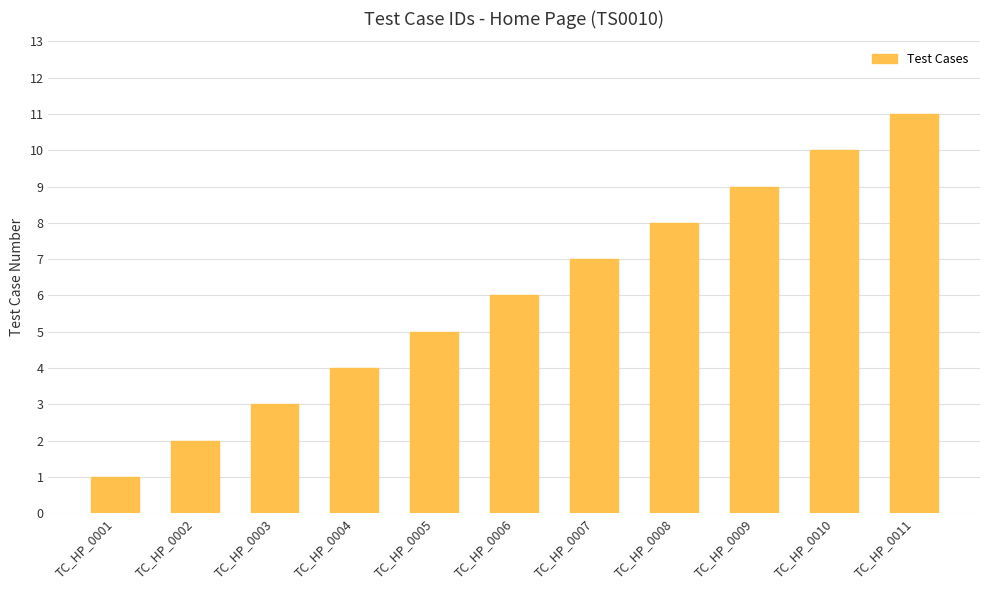

Between TC_HP_0009 and TC_HP_0008, which is larger?

TC_HP_0009